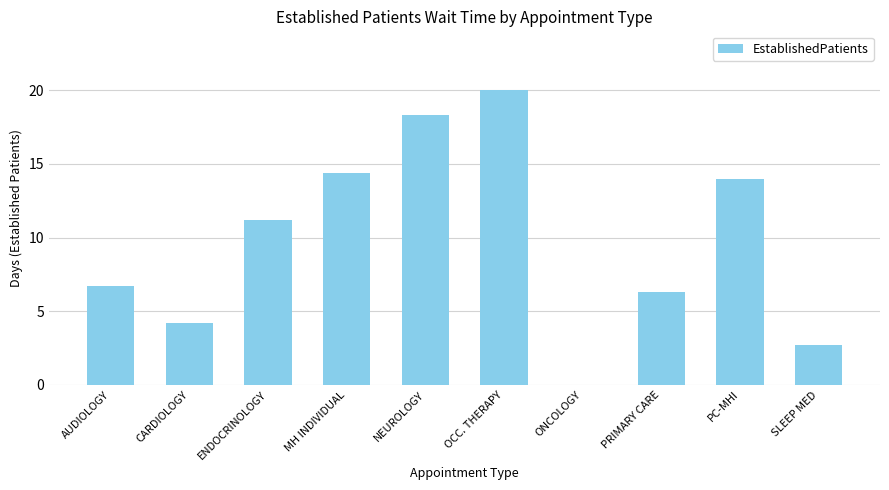

Are the bars horizontal?

No